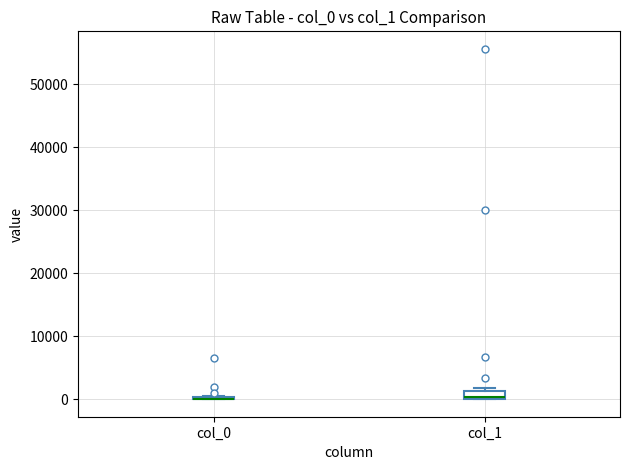

Where is the upper edge of the box for col_1 on the y-axis? The values are not printed on the chart, so give them approximately, as read against the axis.

1000